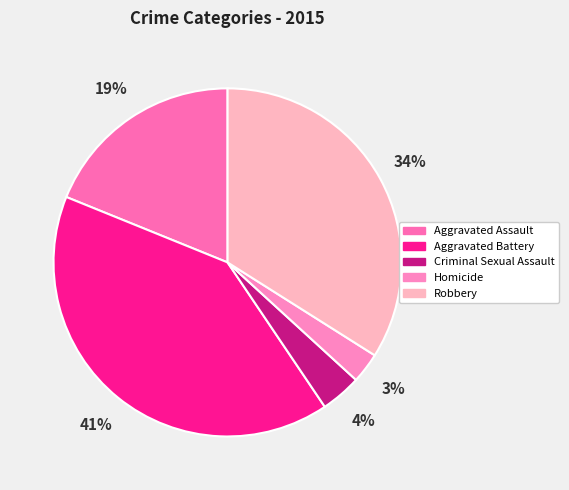

To the nearest percent, what is the average slice percentage?

20%